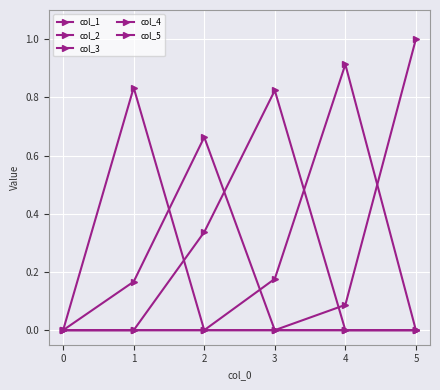

The value of col_3 at 3 is 0.4. True or false?

False